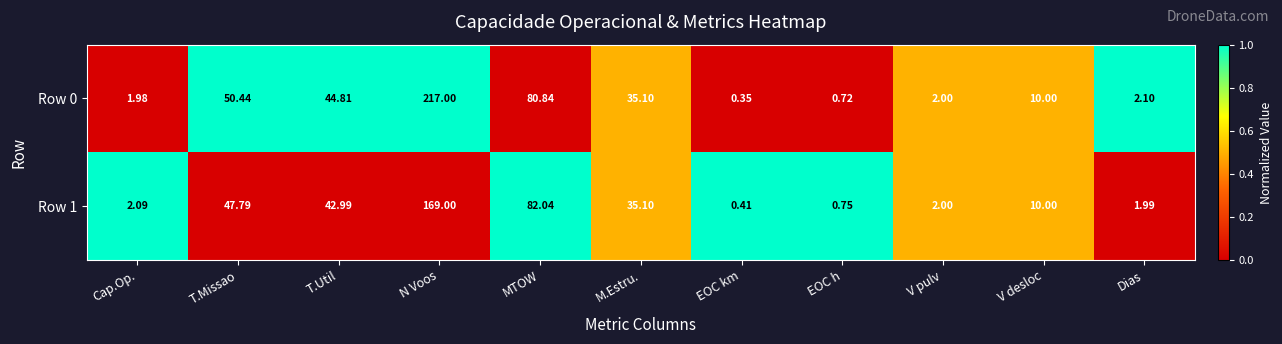

Which label corresponds to the smallest value in the chart?

EOC km